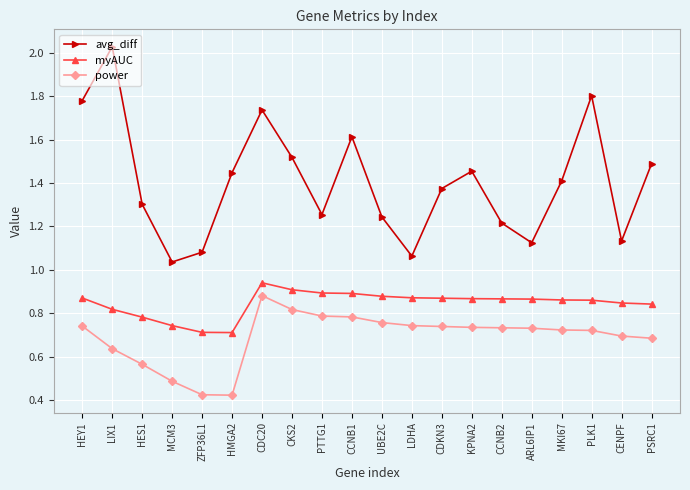

Which category has the highest value in the myAUC series?

CDC20